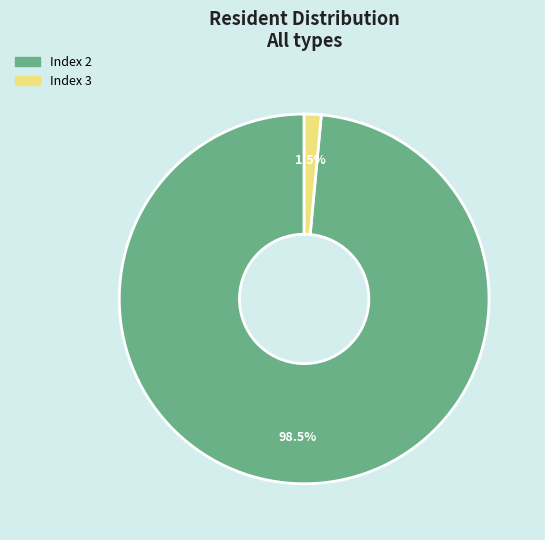

Which slice is the largest?

Index 2